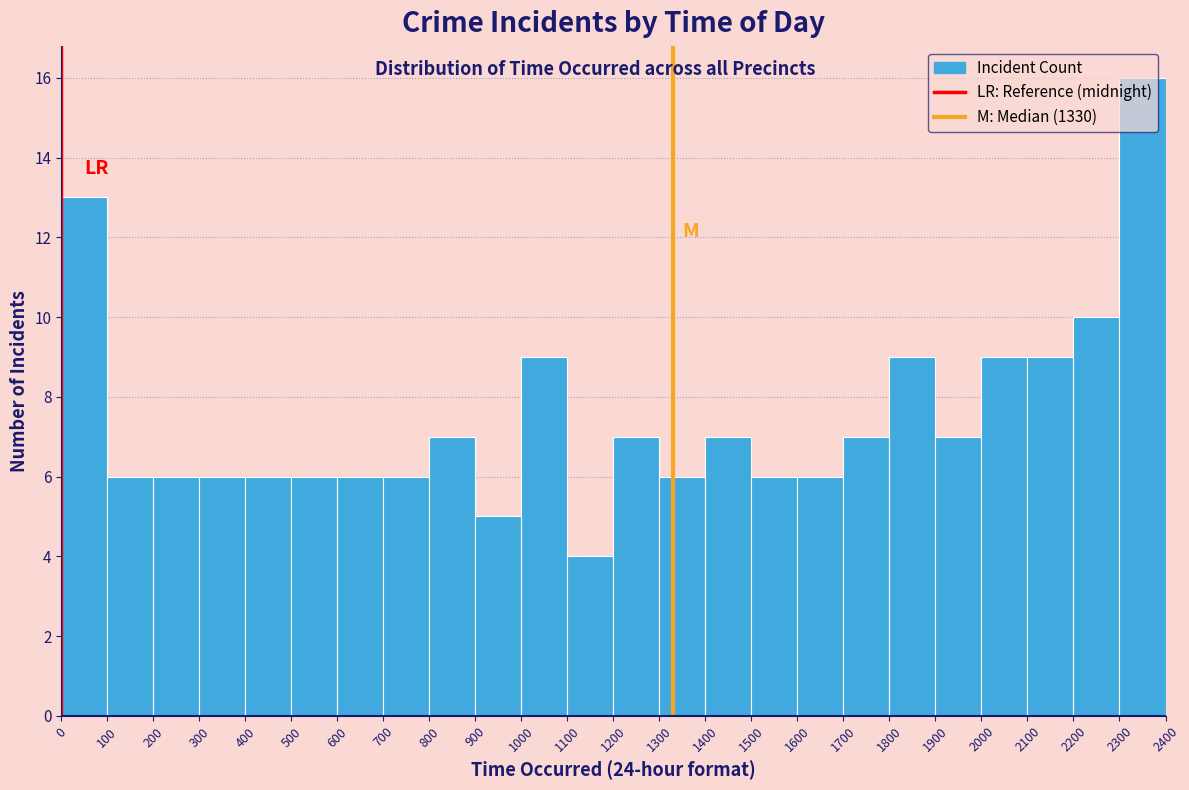

How tall is the bar that spans 600 to 700 on the x-axis? The values are not printed on the chart, so give them approximately, as read against the axis.

6